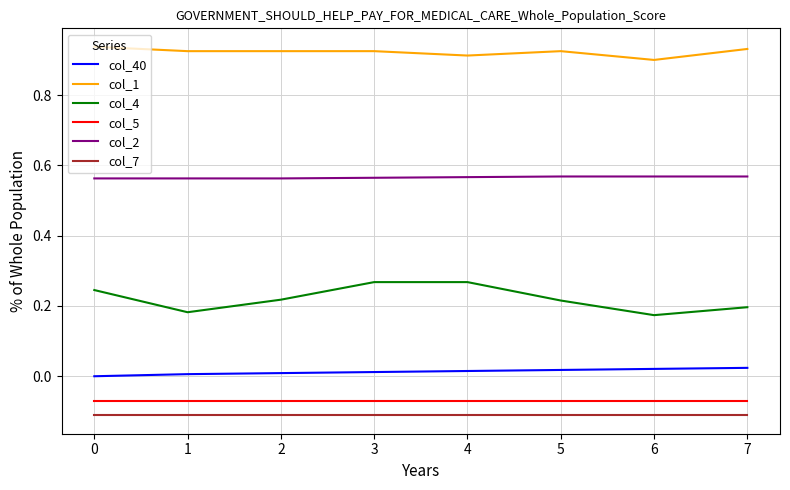

Which series has the widest spread of values?

col_4